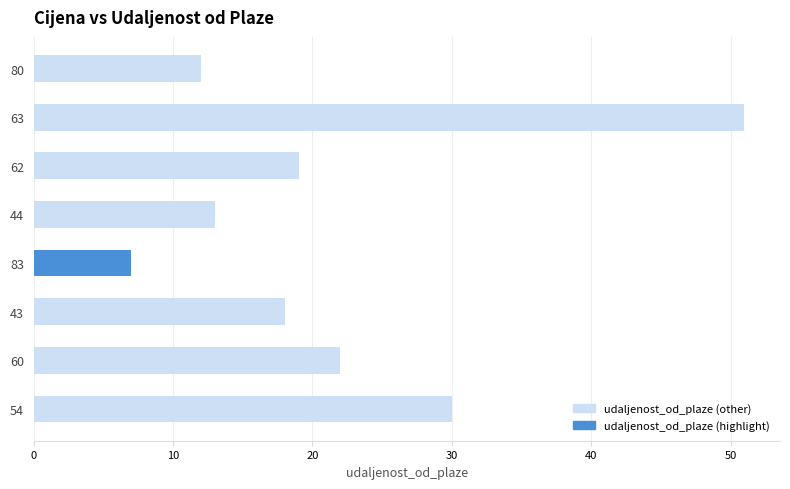

Does the chart contain any negative values?

No